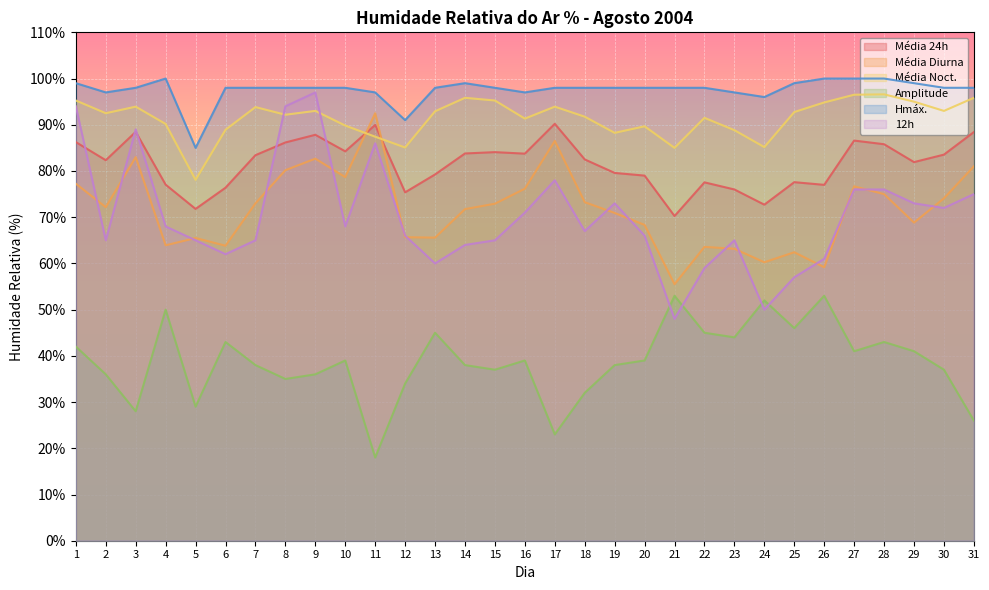

How many data points in 12h are less than 67?

15